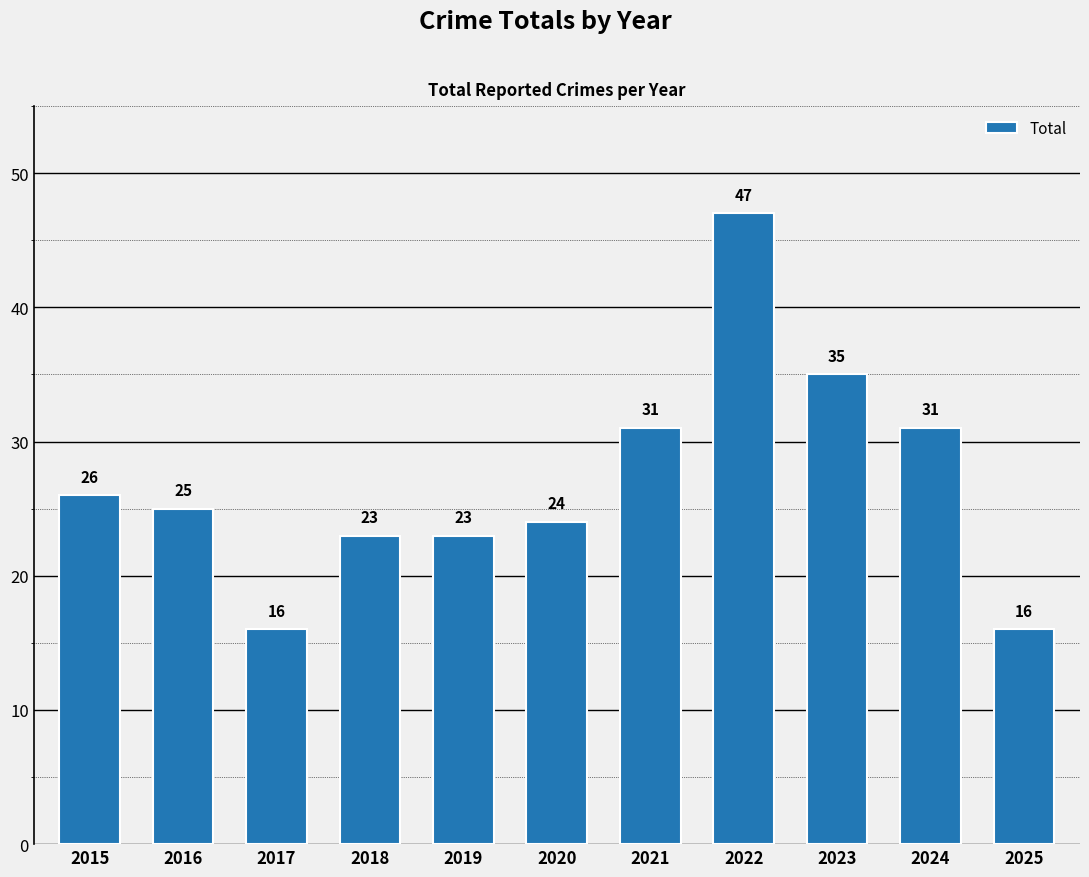

Which label corresponds to the largest value in the chart?

2022